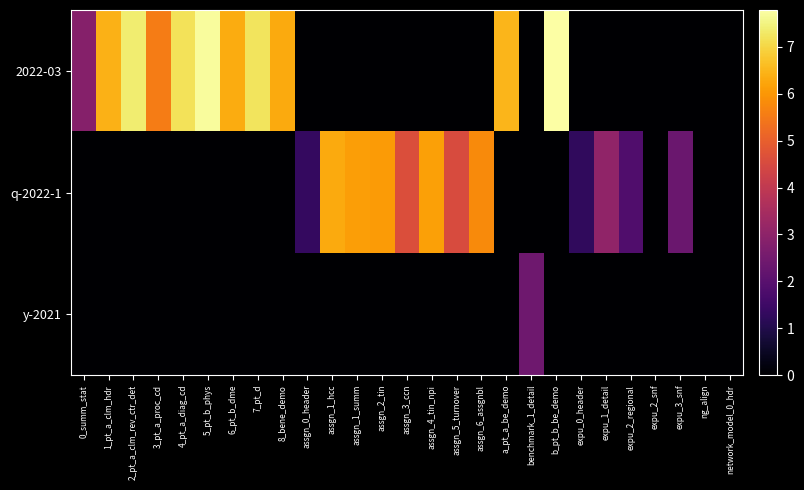

Rank the series by their average value, from lowest to highest.

y-2021, q-2022-1, 2022-03